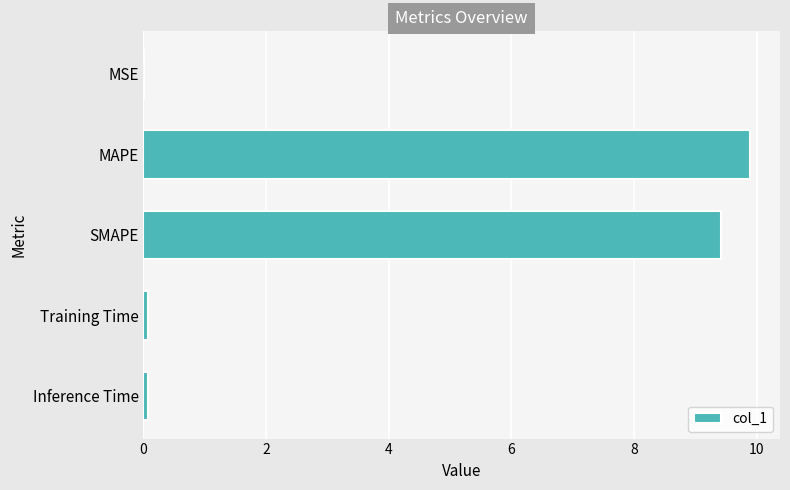

What is the greatest value displayed?

9.9